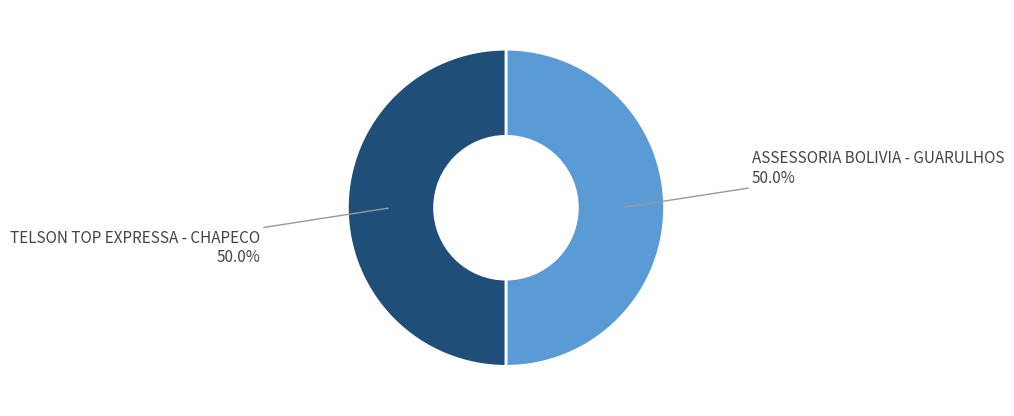

What portion of the pie excludes ASSESSORIA BOLIVIA - GUARULHOS?

50.0%